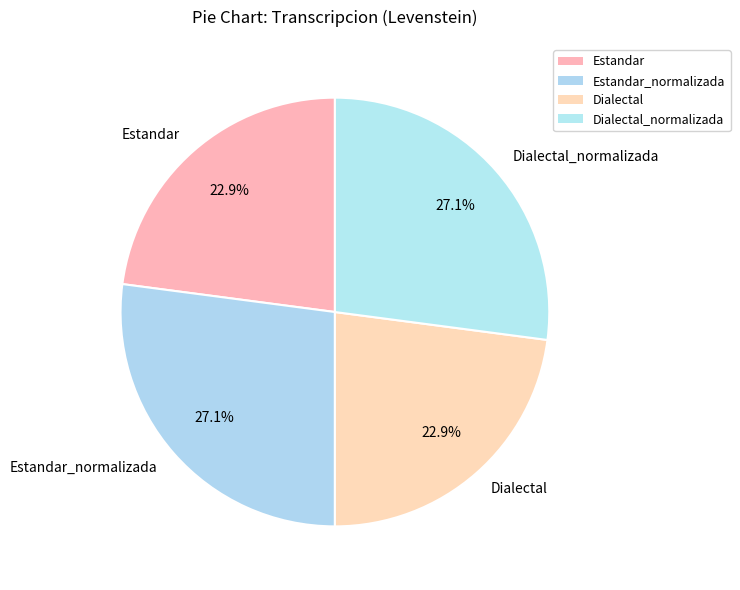

To the nearest percent, what portion does Estandar_normalizada represent?

27%